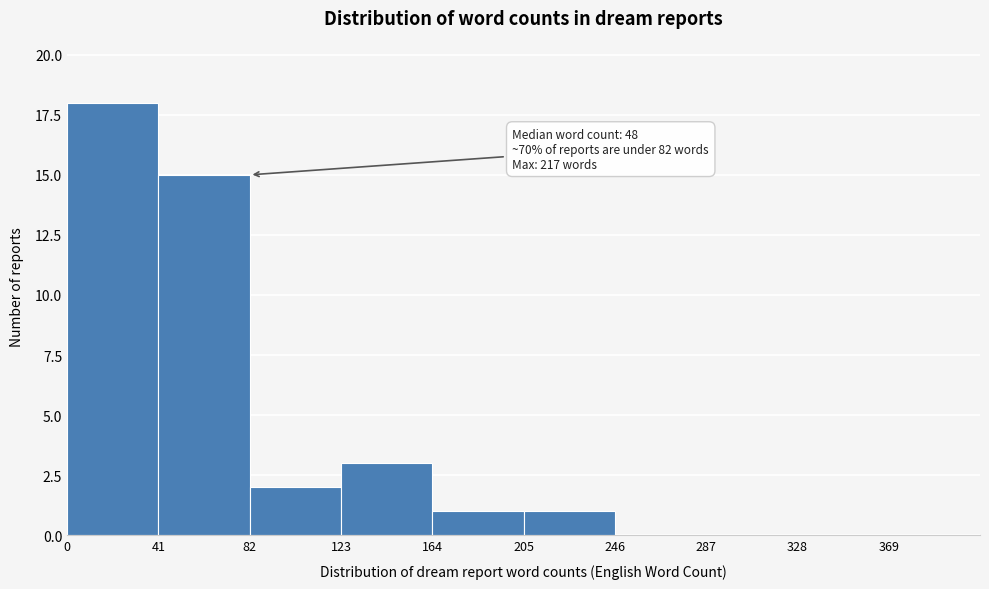

Which range on the x-axis has the tallest bar?

0 to 41